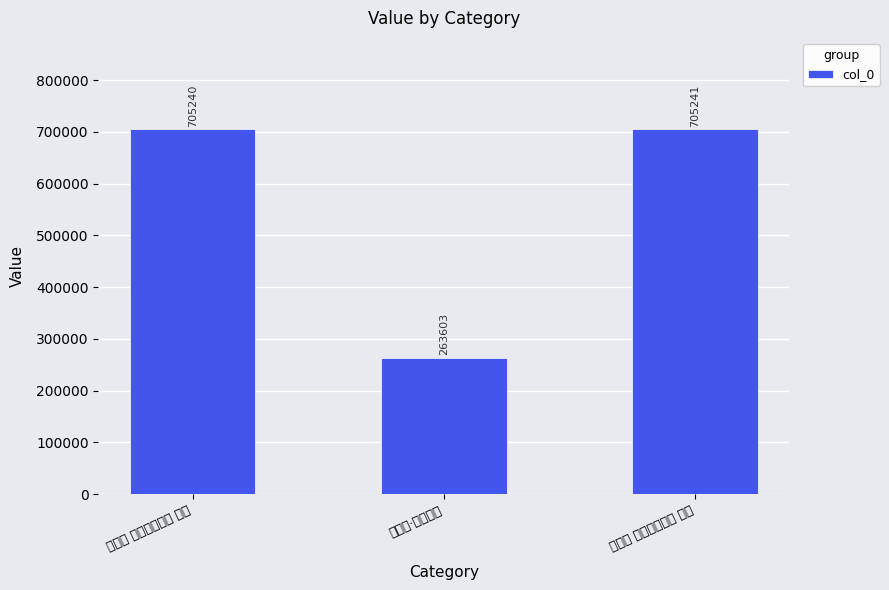

List the labels in order of value, largest first.

浣溪沙 清明悼亡二首 其七, 浣溪沙 清明悼亡二首 其六, 浣溪沙·清明悼亡